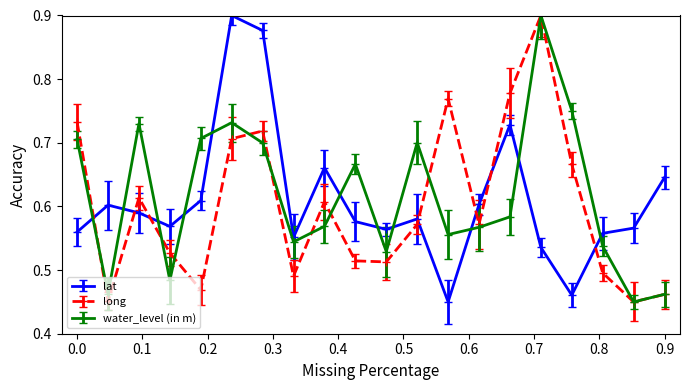

How many long values are between 0 and 1?

20